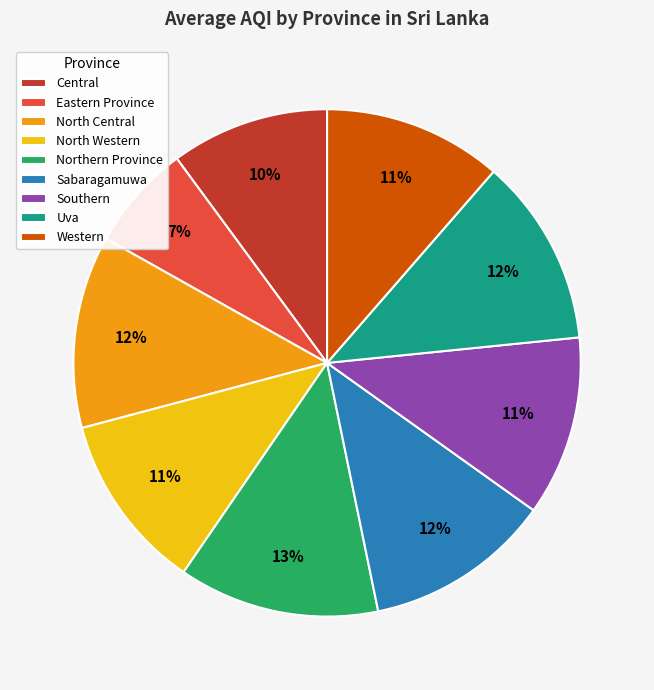

Between Eastern Province and Central, which is larger?

Central